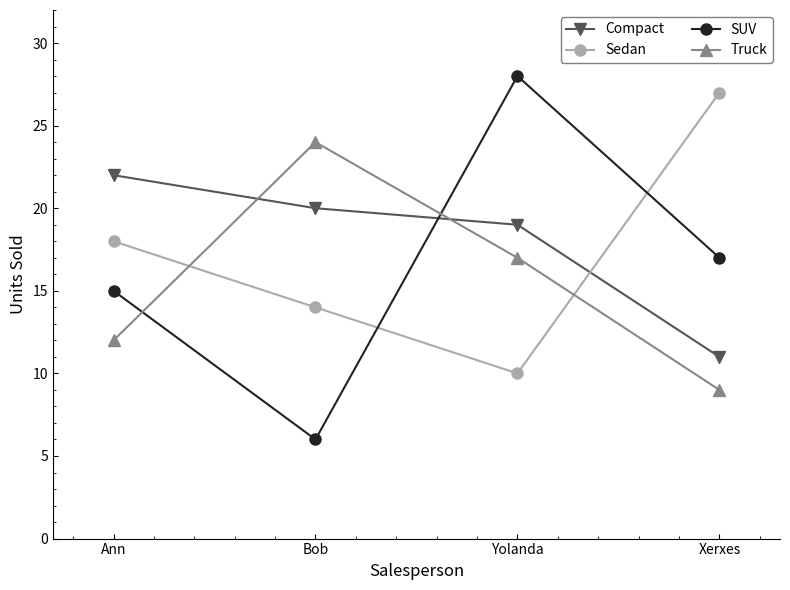

At how many categories does at least one series exceed 21?

4